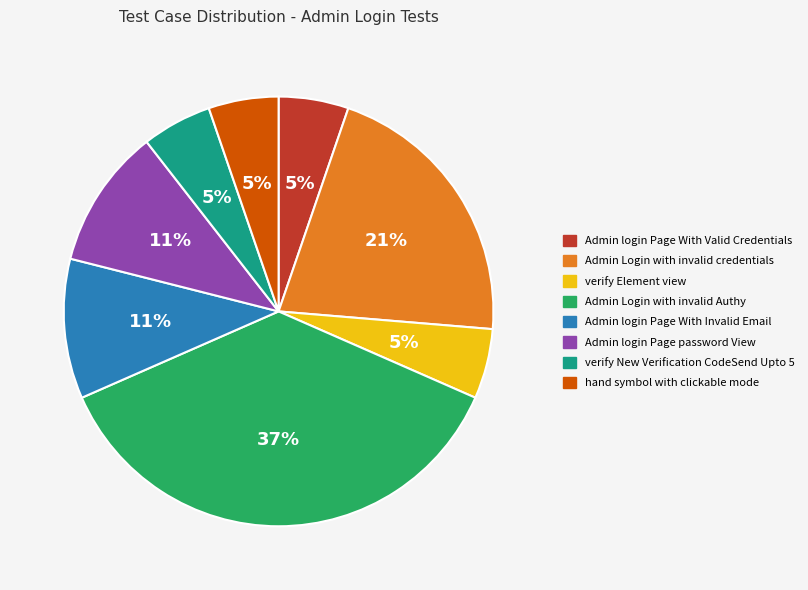

Does any single category account for the majority?

No